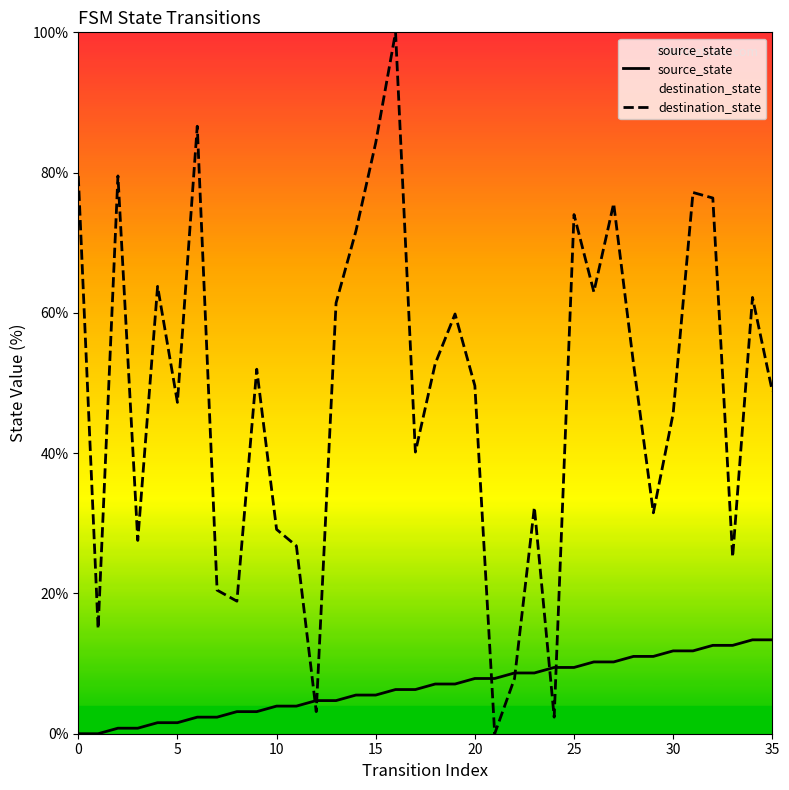

What is the total value across all series at 28?

63.8